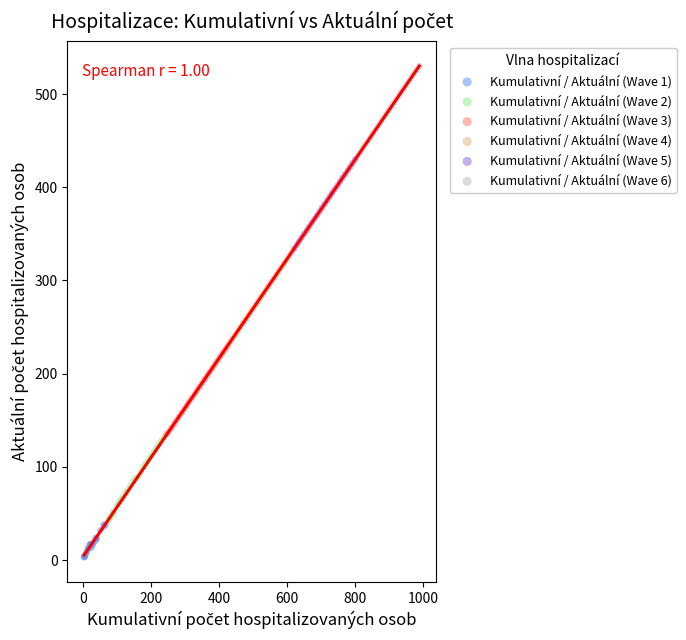

Which series contains the lowest Y value?

Kumulativní / Aktuální (Wave 1)